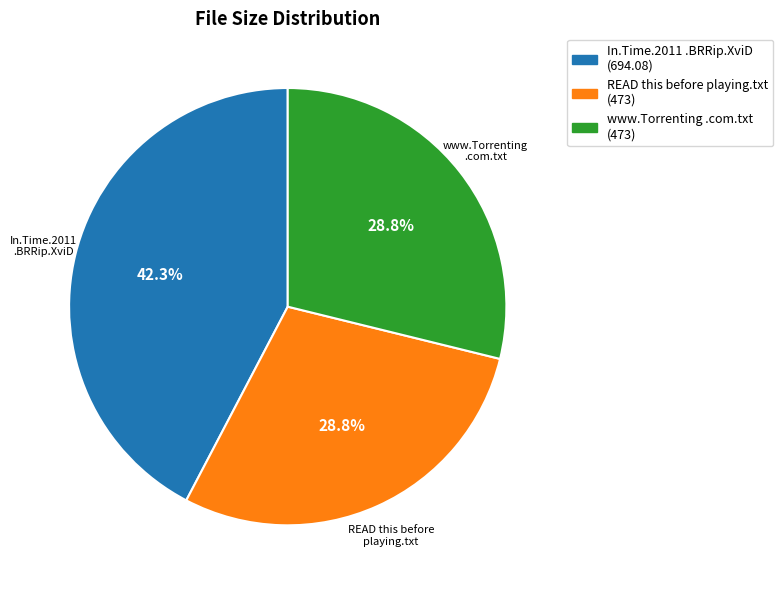

Is there a majority slice in this chart?

No